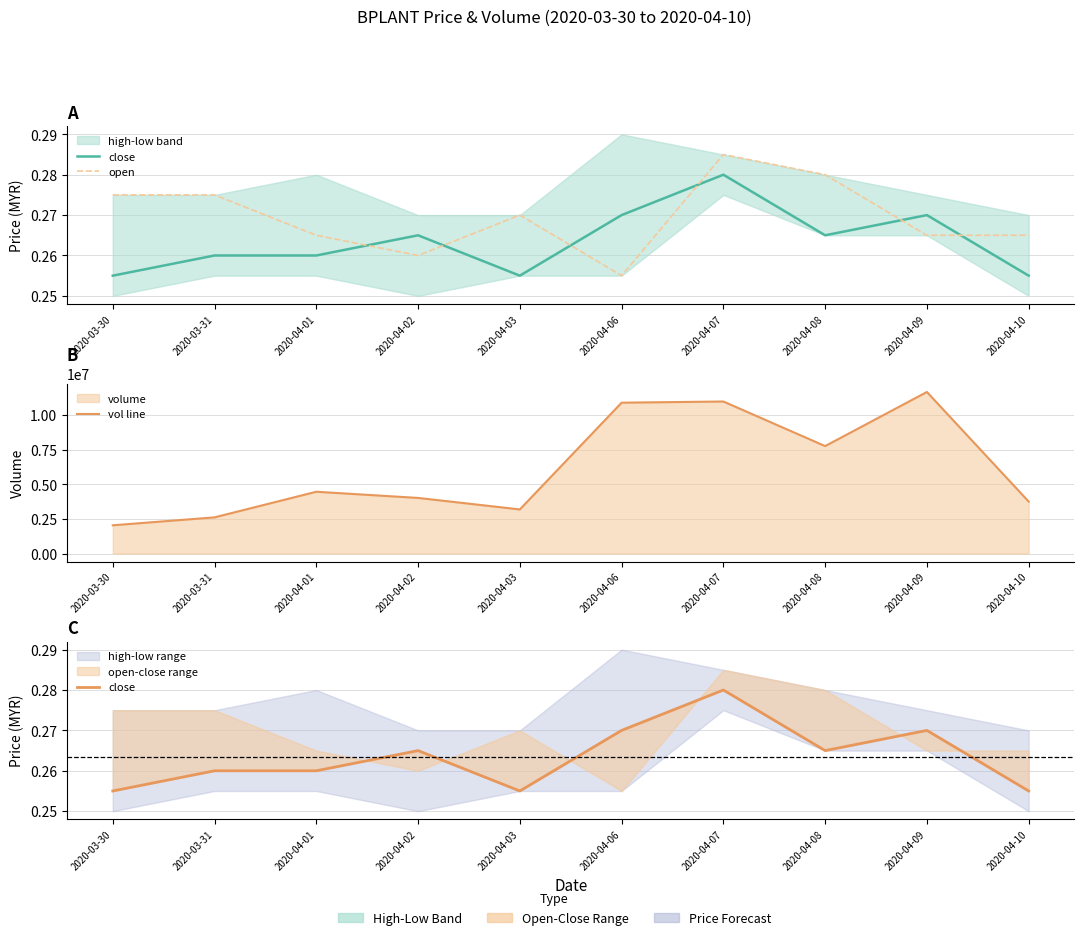

Which category has the highest value across all series?

2020-04-09